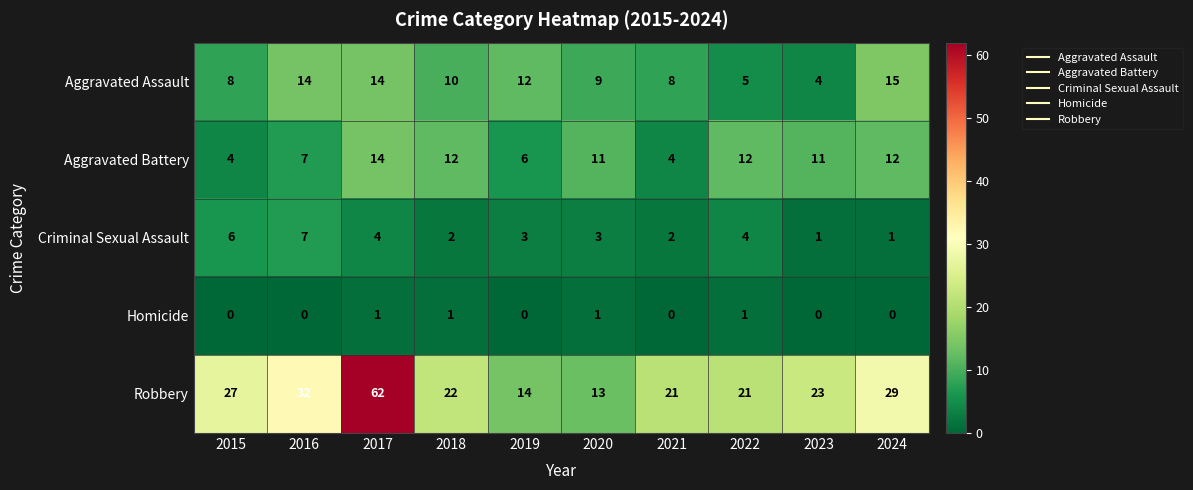

The value of Aggravated Assault at 2024 is 8. True or false?

False